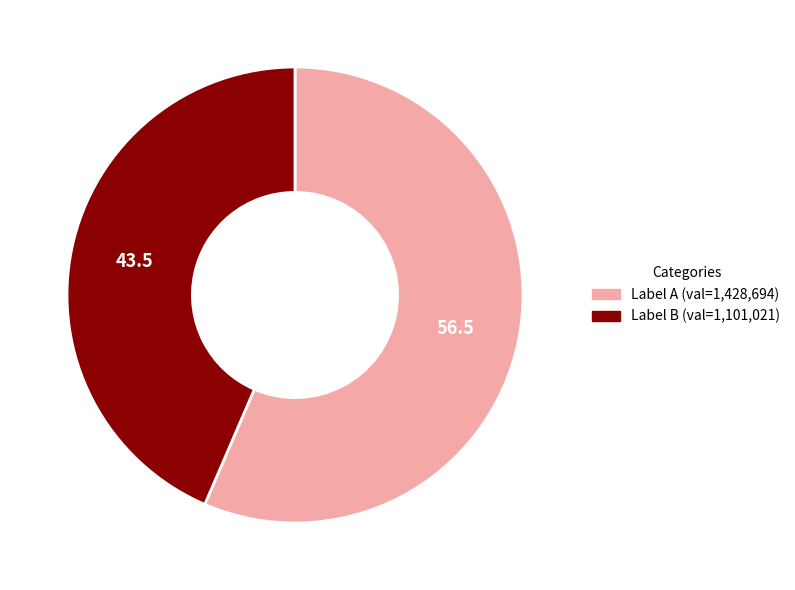

Does any single category account for the majority?

Yes